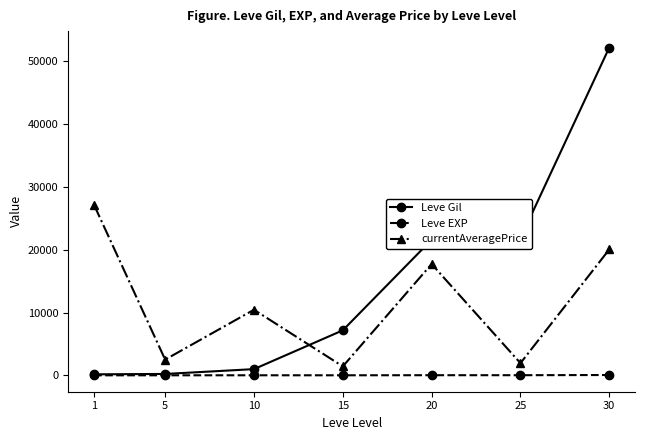

What is the maximum value for currentAveragePrice?

27128